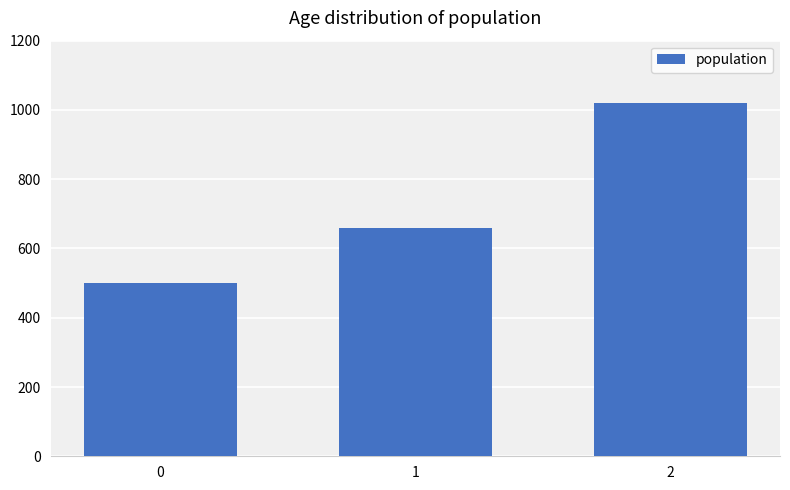

Which has a higher value, 1 or 2?

2